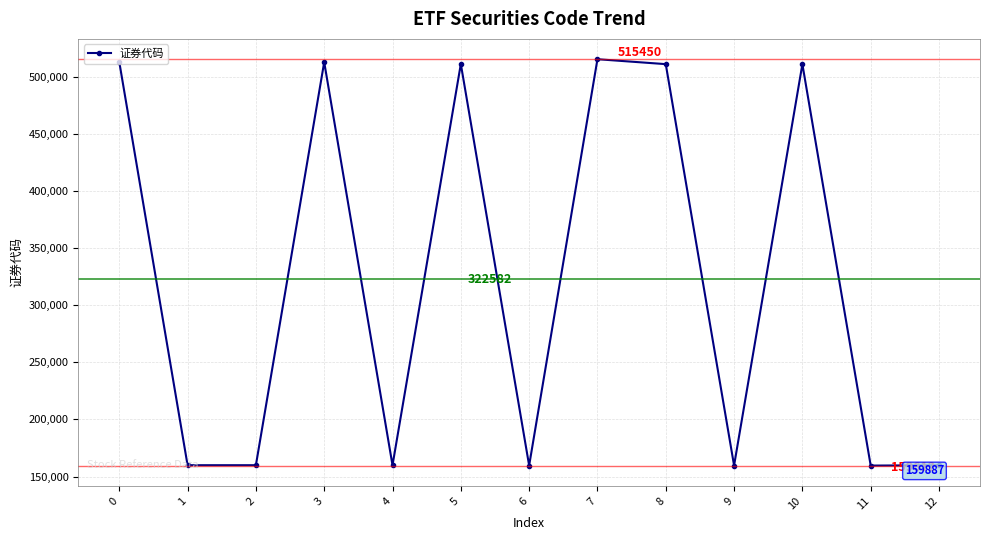

What is the smallest value displayed?

159612